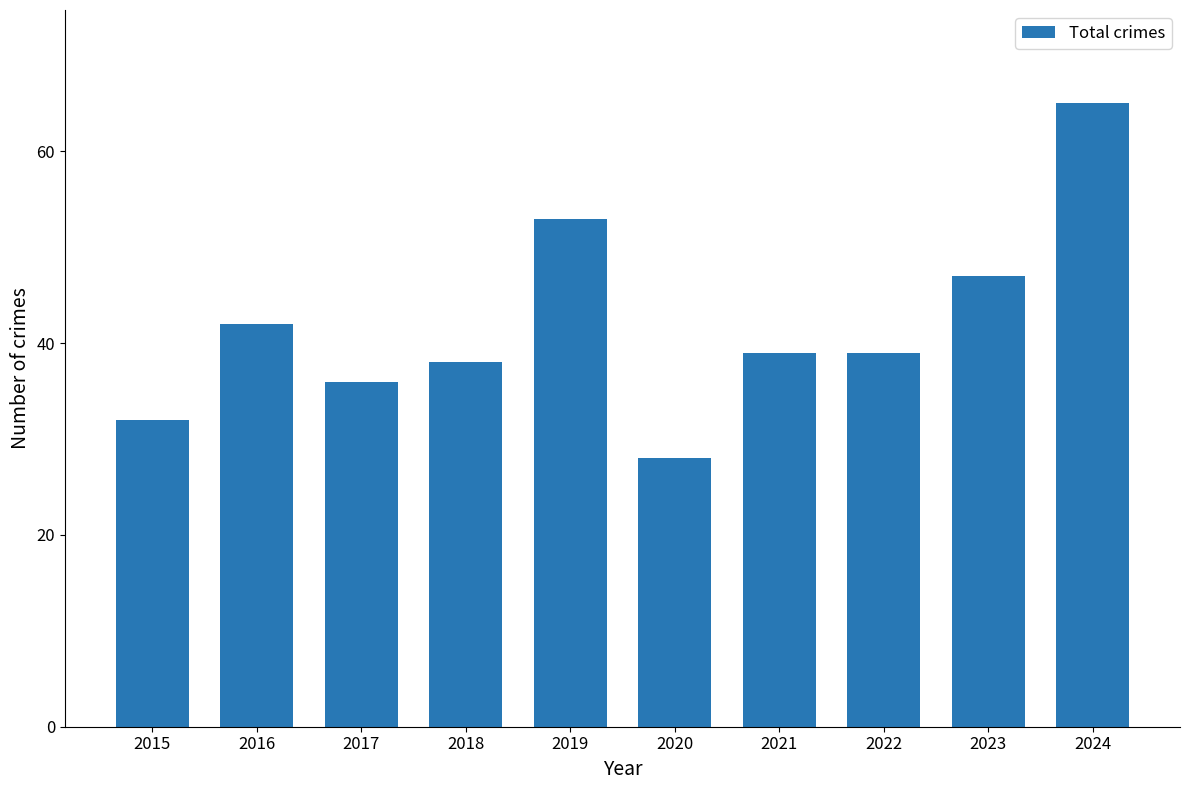

Where does the data first go above 39?

2016